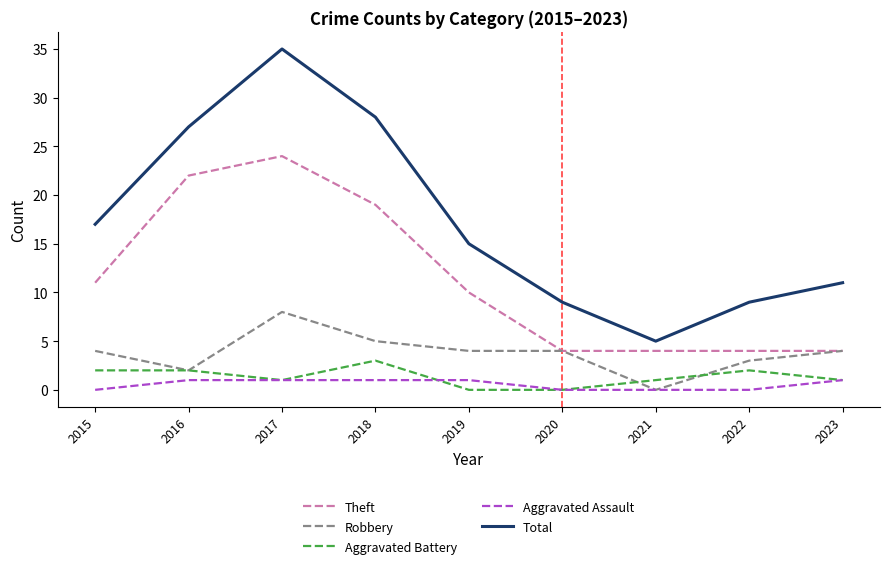

What value does the Robbery series have at 2022?

3